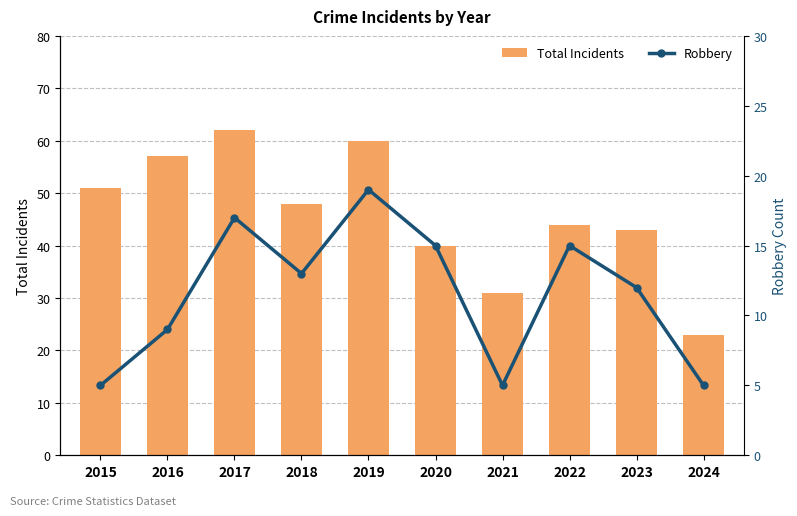

Between 2023 and 2024, which is larger?

2023